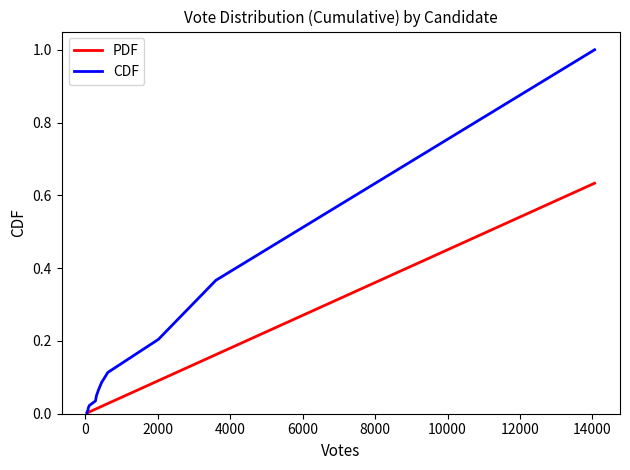

Does the chart display data point markers on the line(s)?

No